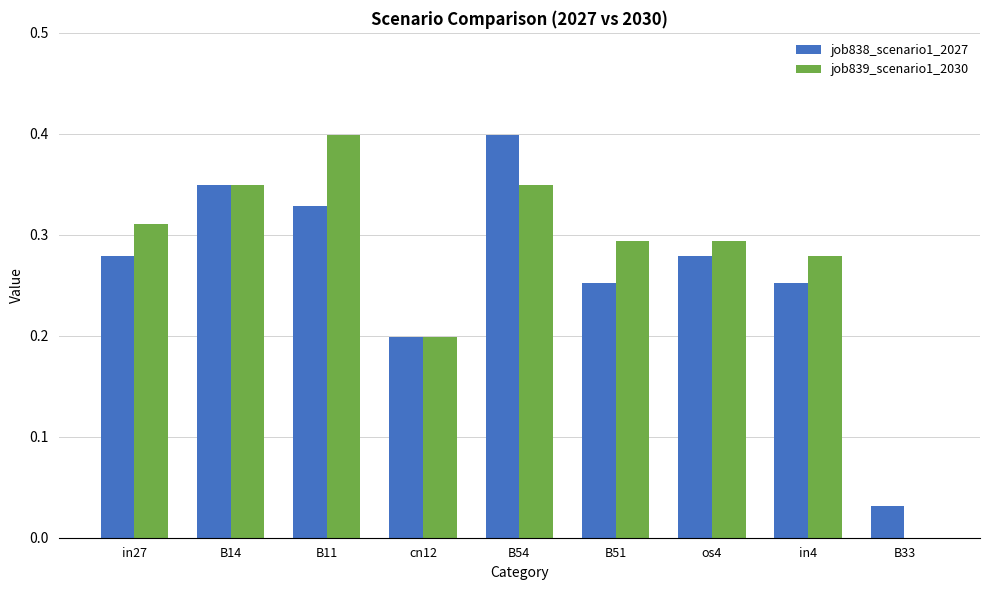

Is the value of job838_scenario1_2027 at B54 greater than the value of job839_scenario1_2030 at B14?

Yes